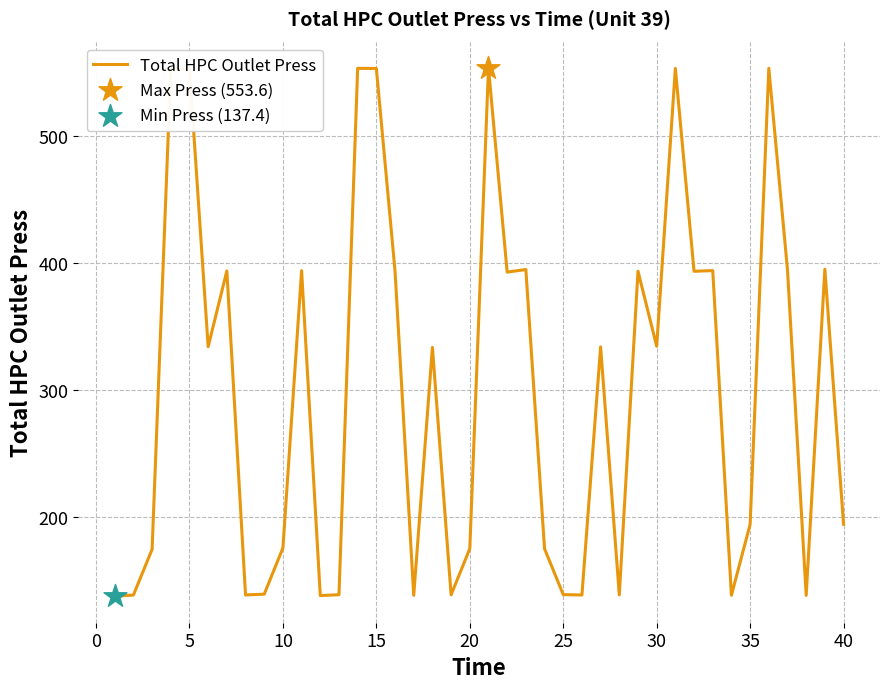

What is the difference between the maximum and minimum values?

416.2